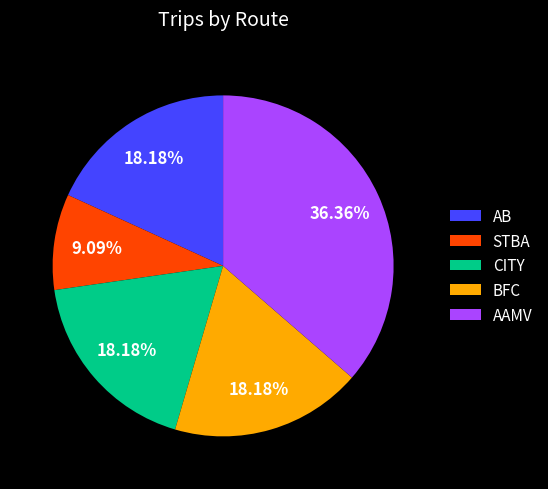

Does any single category account for the majority?

No